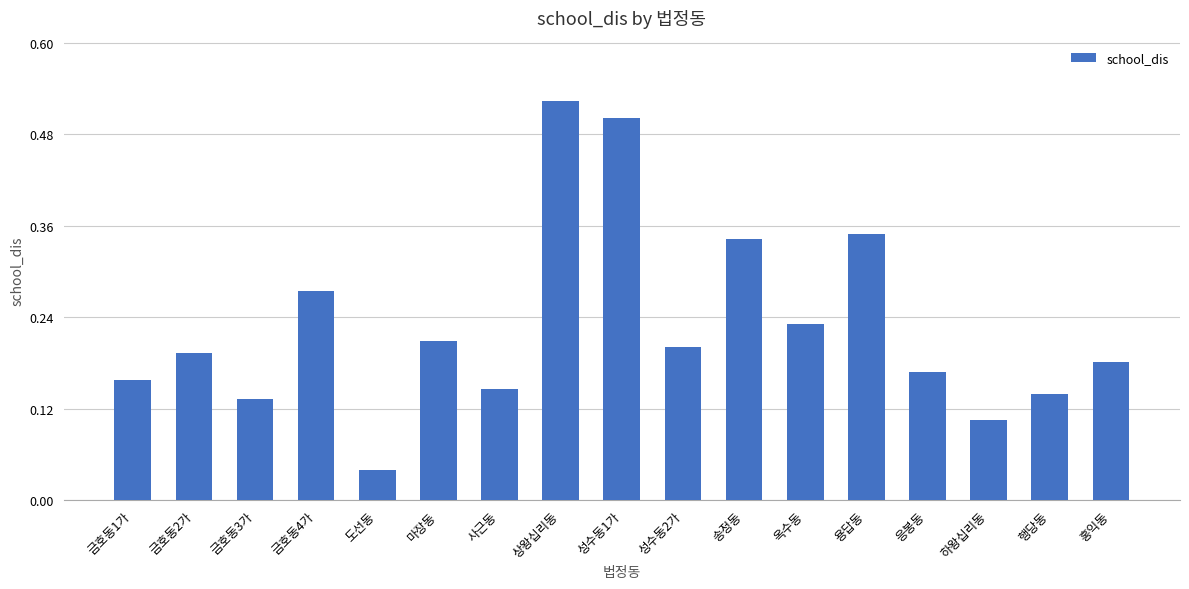

What is the label of the 3rd bar from the left?

금호동3가